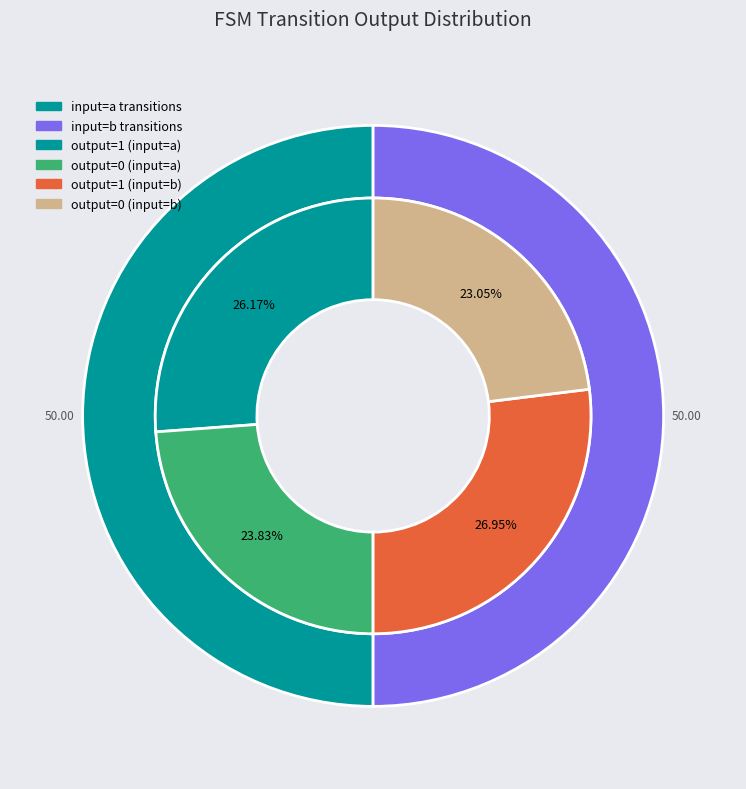

How many segments does this pie chart have?

4